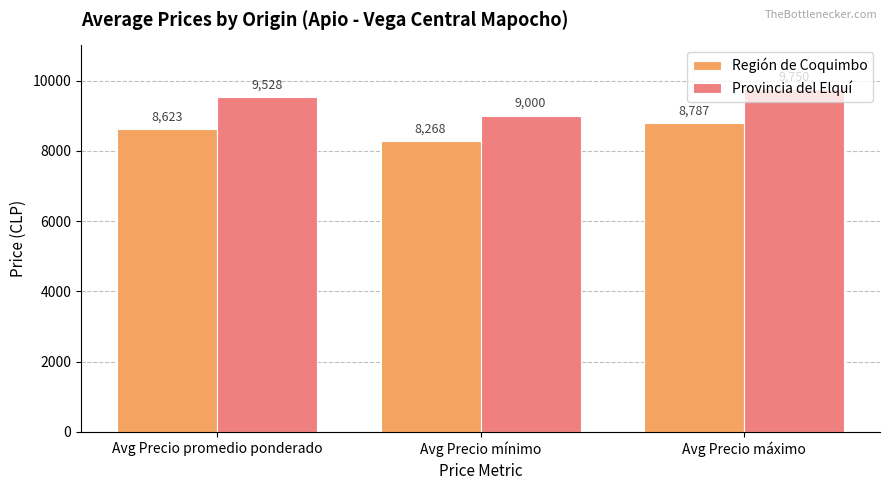

What is the sum of the Provincia del Elquí values at Avg Precio promedio ponderado and Avg Precio máximo?

19278